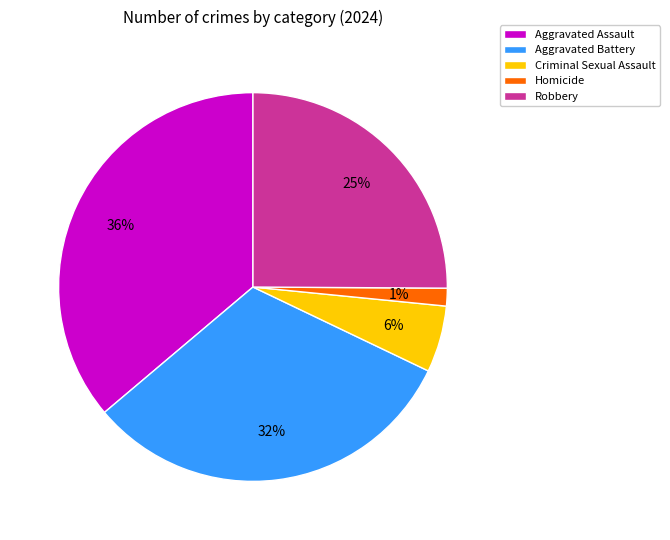

Which has a higher value, Aggravated Assault or Robbery?

Aggravated Assault